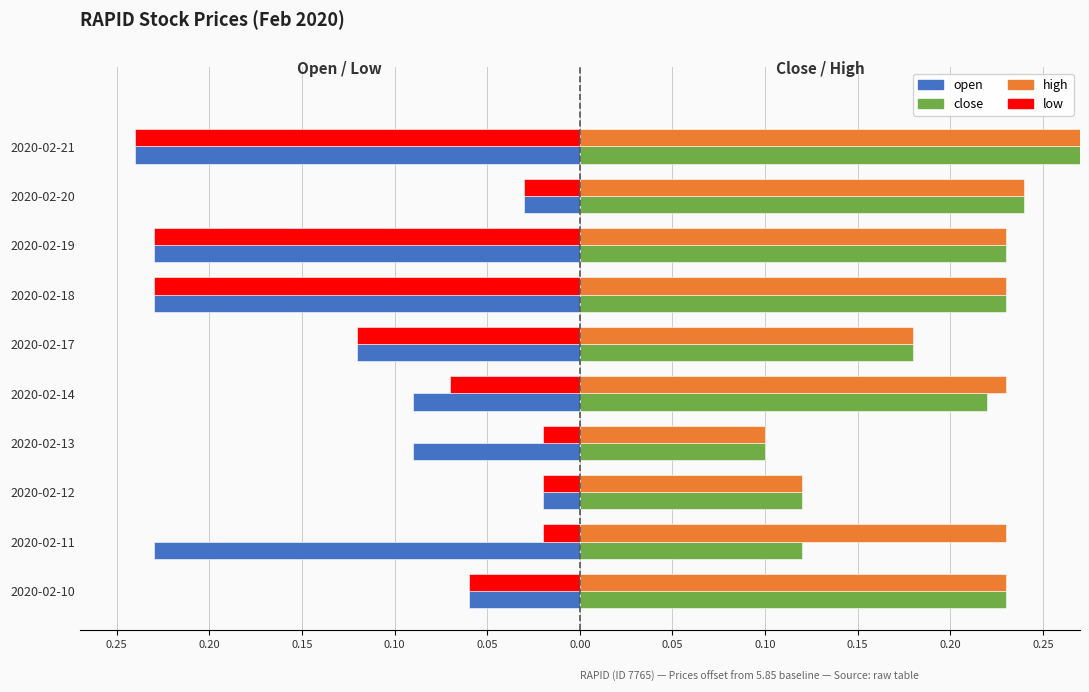

Is the value of open at 2020-02-19 greater than the value of close at 2020-02-19?

No